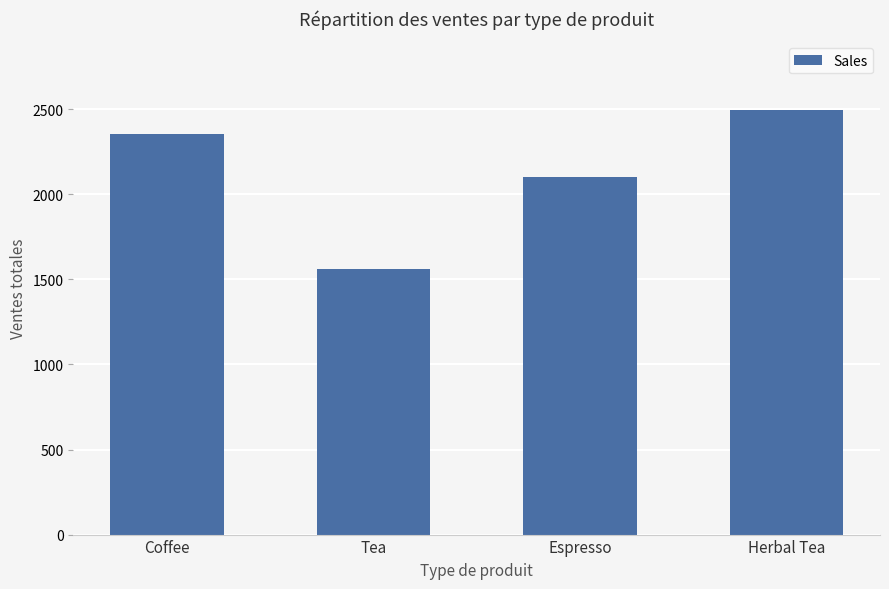

What is the label of the 1st bar from the right?

Herbal Tea